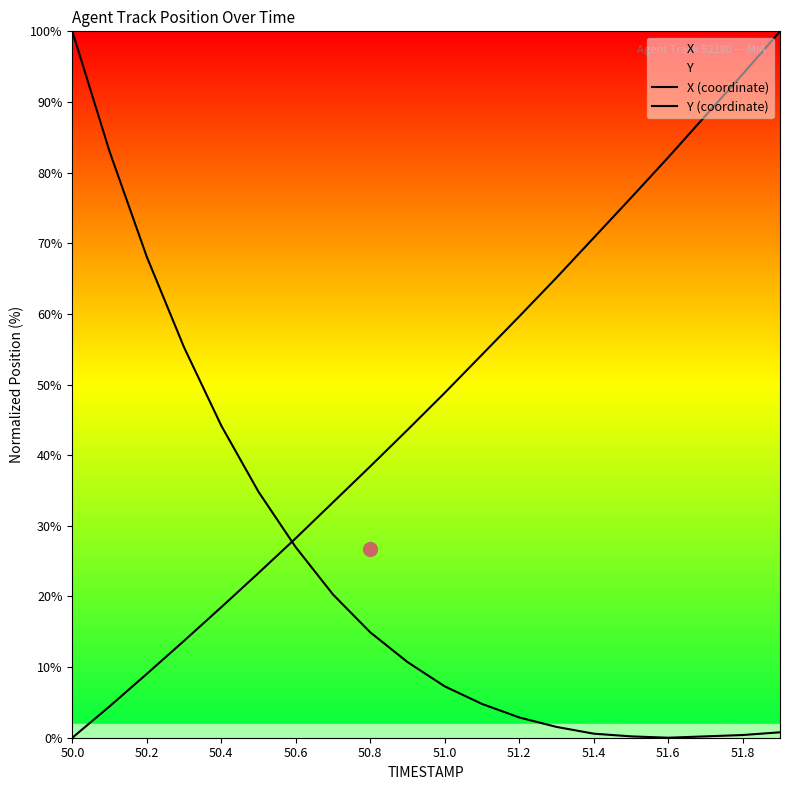

What is the difference between the Y (coordinate) values at 51.8 and 50.6?

29.9